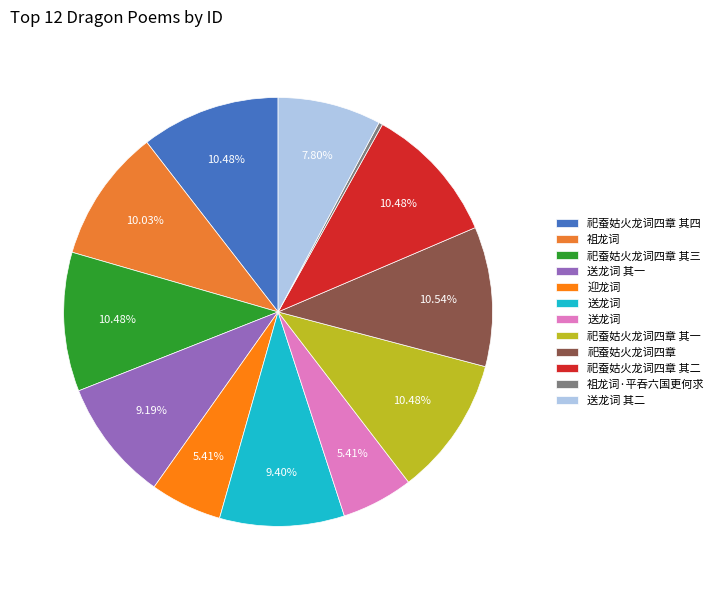

What is the smallest slice in the pie chart?

祖龙词·平吞六国更何求